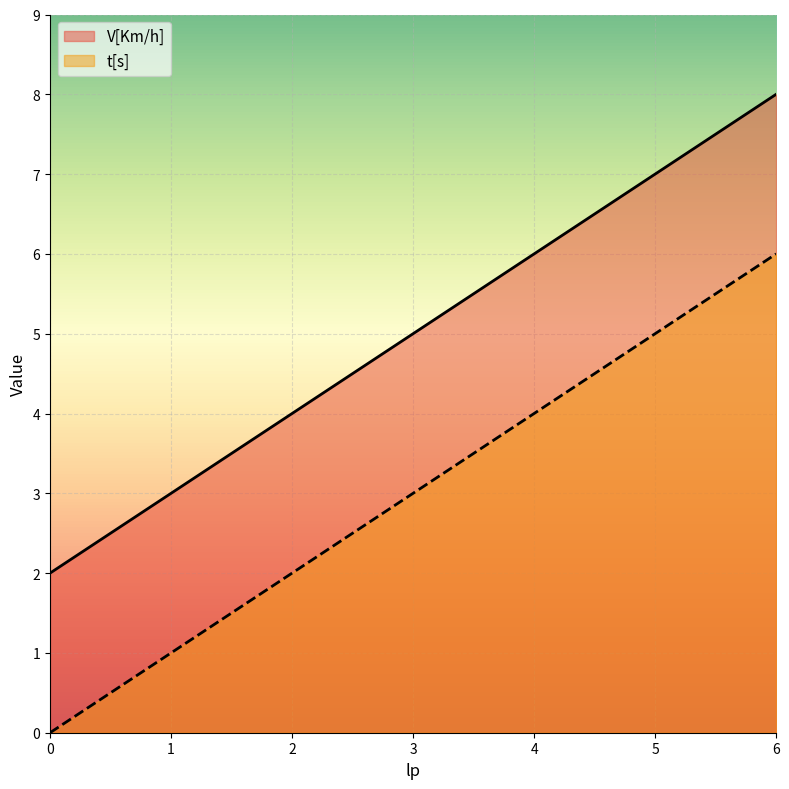

Reading right to left, transcribe all the data shown in this chart.

V[Km/h]: 8	7	6	5	4	3	2
t[s]: 6	5	4	3	2	1	0